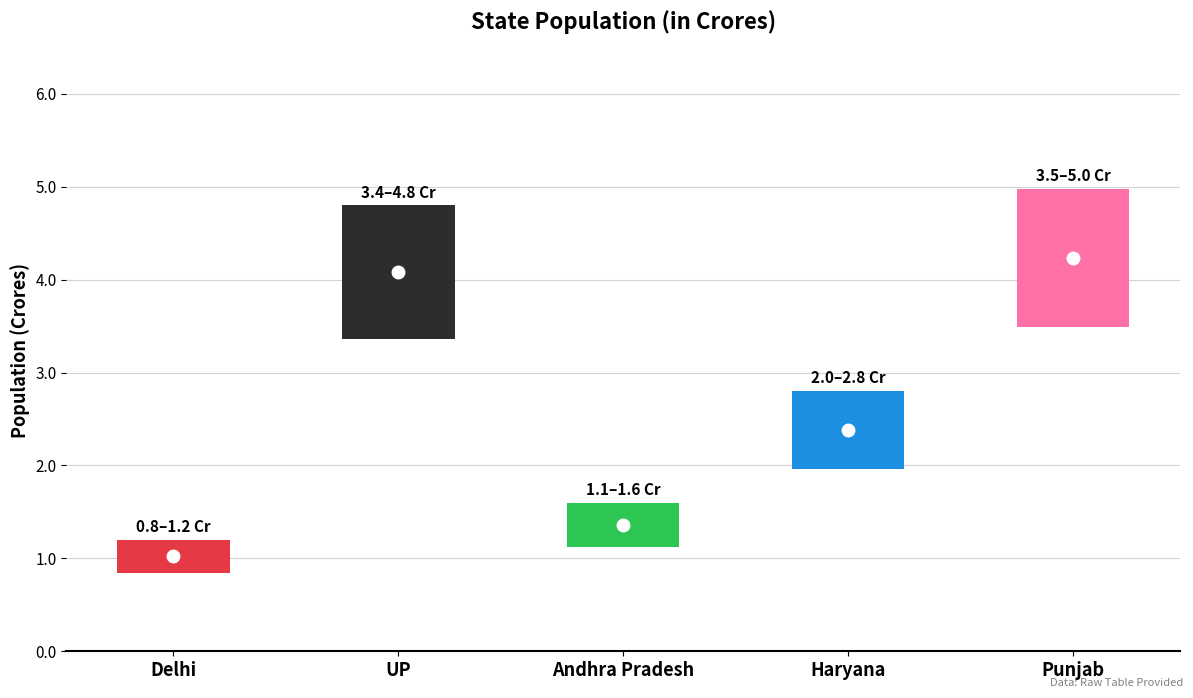

How many series are shown in this chart?

1